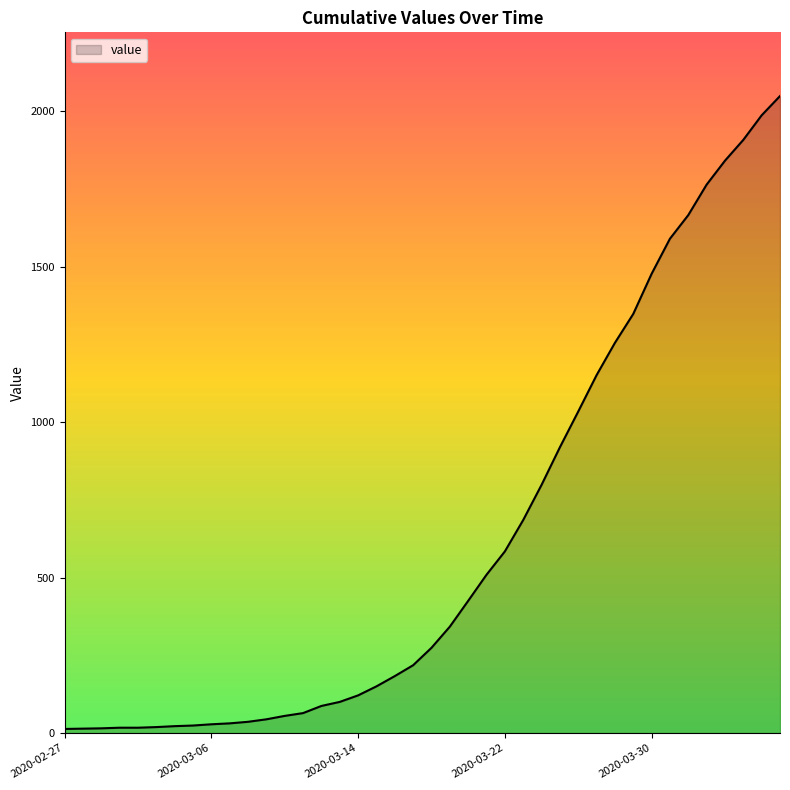

What is the difference between the maximum and minimum values?

2036